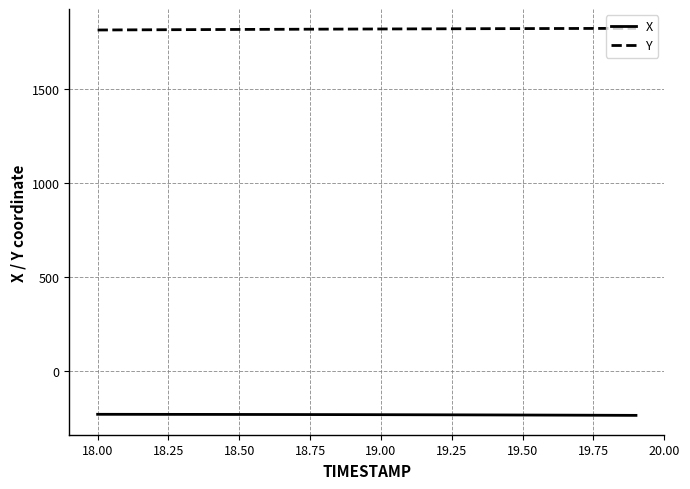

List the series in order of their peak value, highest first.

Y, X